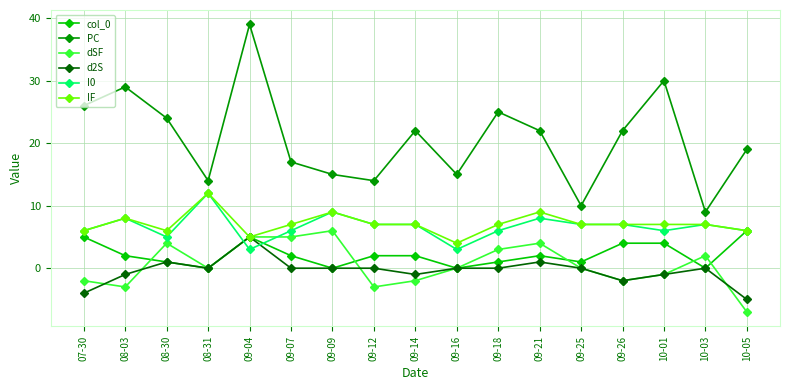

Does the chart have visible grid lines?

Yes